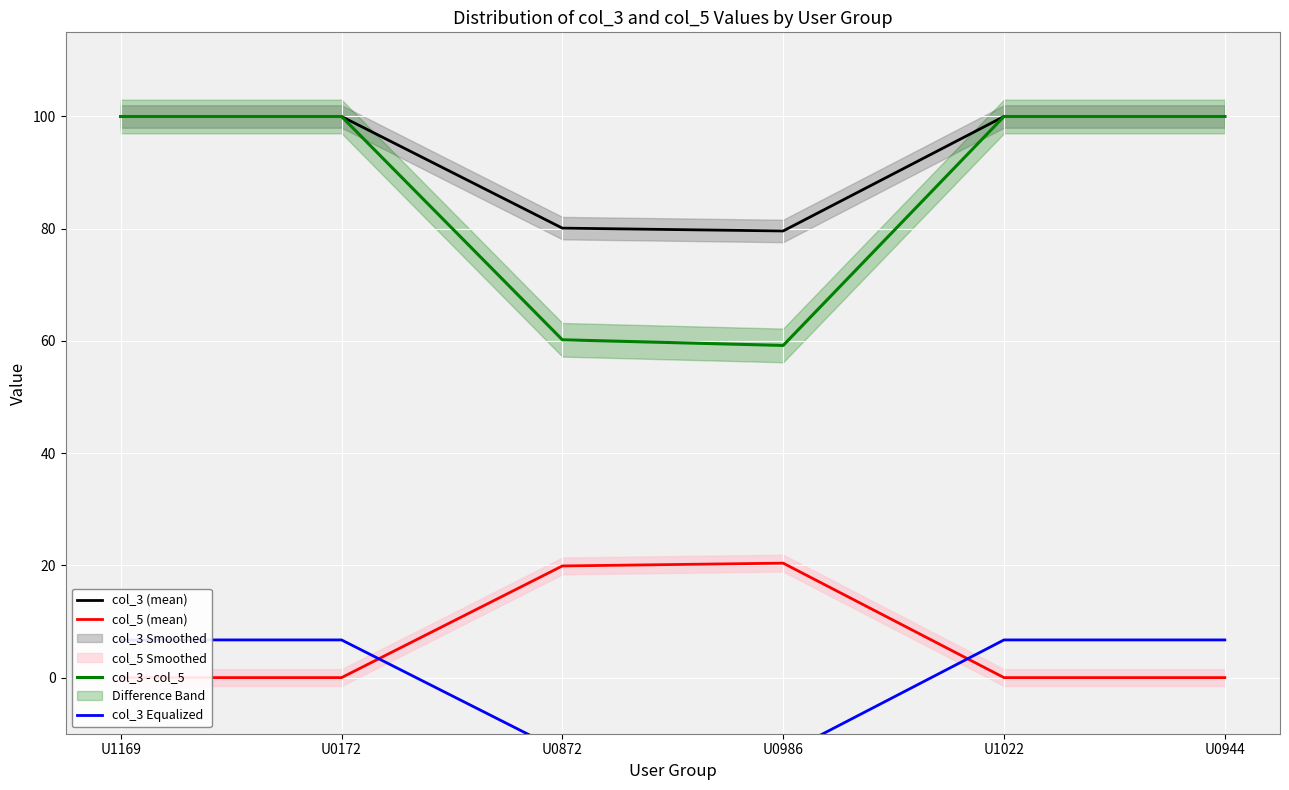

What is the smallest value displayed?

-13.7